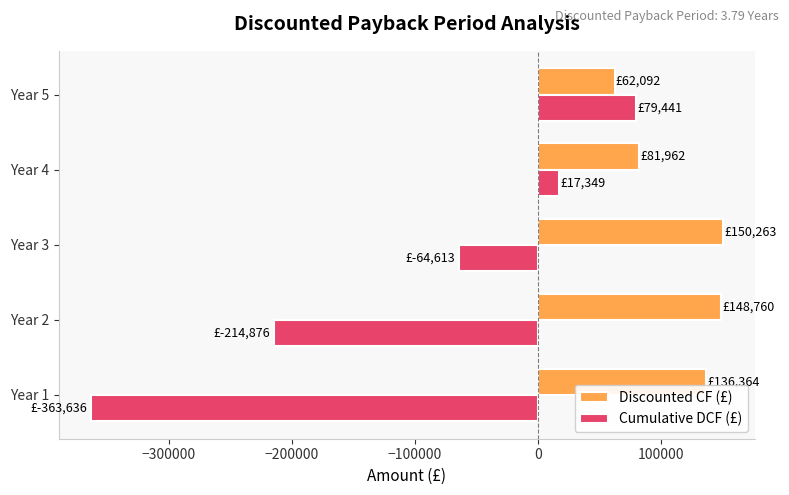

What is the approximate value of Discounted CF (£) at Year 2?

148760.3